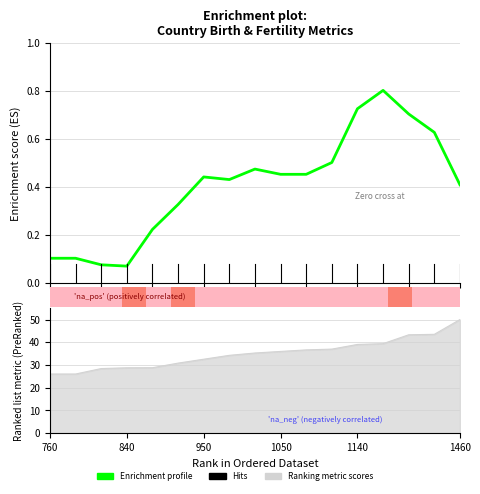

How many bars are there in total?

17